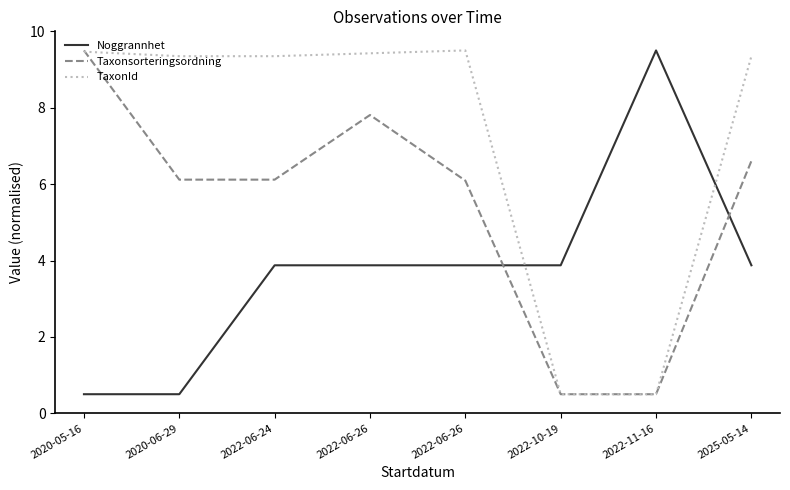

At which category is the sum across all series the highest?

2022-06-26